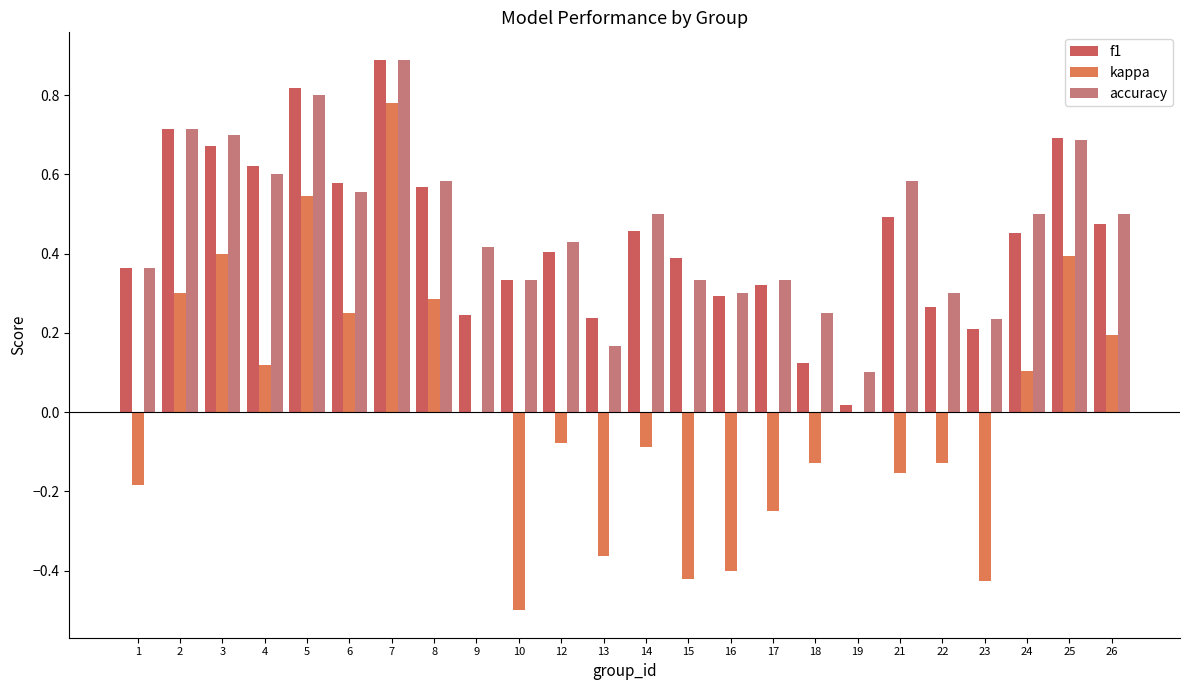

Reading right to left, transcribe all the data shown in this chart.

f1: 26=0.5	25=0.7	24=0.5	23=0.2	22=0.3	21=0.5	19=0.0	18=0.1	17=0.3	16=0.3	15=0.4	14=0.5	13=0.2	12=0.4	10=0.3	9=0.2	8=0.6	7=0.9	6=0.6	5=0.8	4=0.6	3=0.7	2=0.7	1=0.4
kappa: 26=0.2	25=0.4	24=0.1	23=-0.4	22=-0.1	21=-0.2	19=0.0	18=-0.1	17=-0.2	16=-0.4	15=-0.4	14=-0.1	13=-0.4	12=-0.1	10=-0.5	9=0.0	8=0.3	7=0.8	6=0.2	5=0.5	4=0.1	3=0.4	2=0.3	1=-0.2
accuracy: 26=0.5	25=0.7	24=0.5	23=0.2	22=0.3	21=0.6	19=0.1	18=0.2	17=0.3	16=0.3	15=0.3	14=0.5	13=0.2	12=0.4	10=0.3	9=0.4	8=0.6	7=0.9	6=0.6	5=0.8	4=0.6	3=0.7	2=0.7	1=0.4